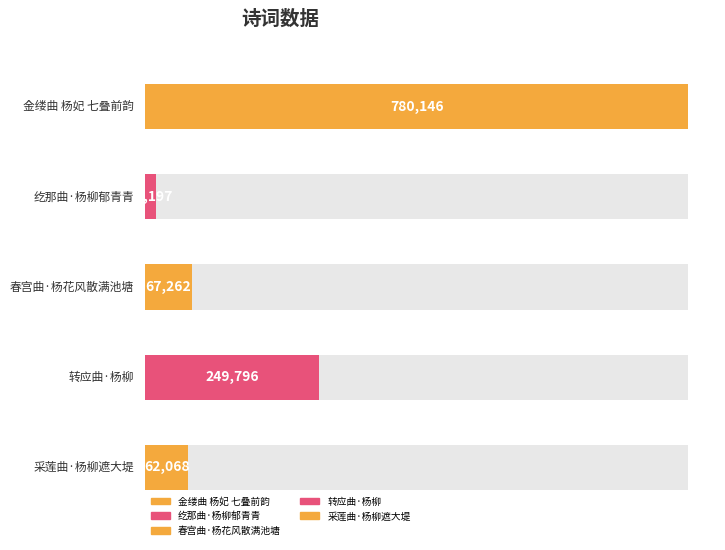

What is the value of the 5th bar from the left?

62068